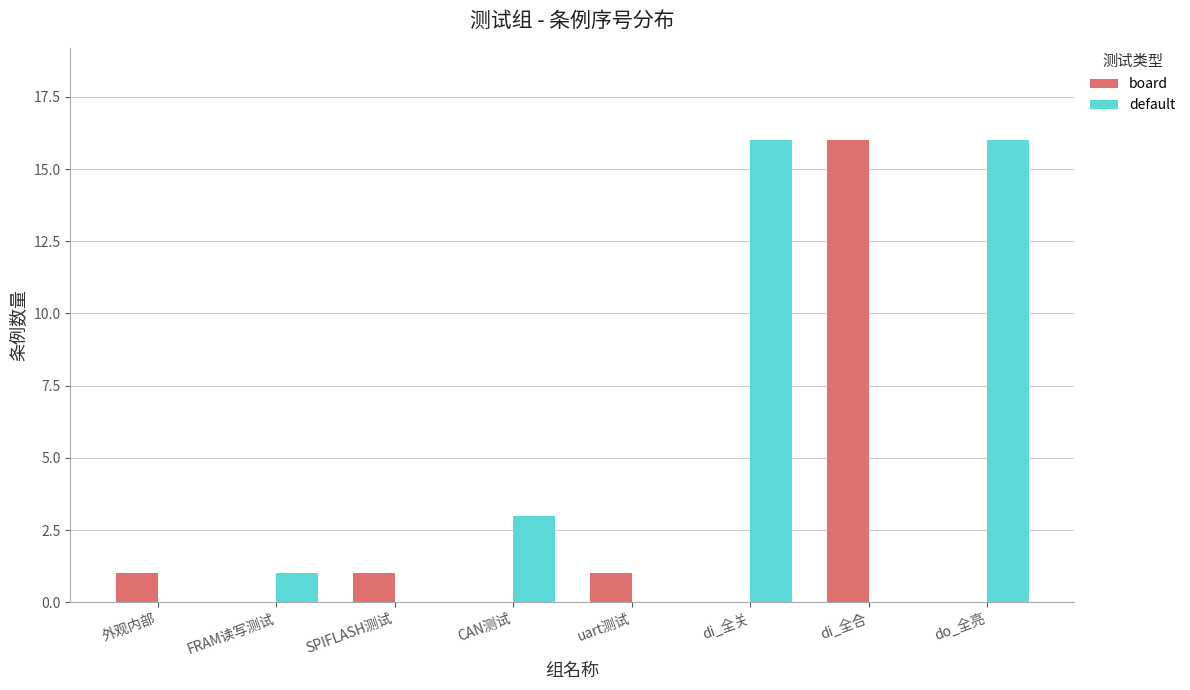

How many categories are shown in the chart?

8